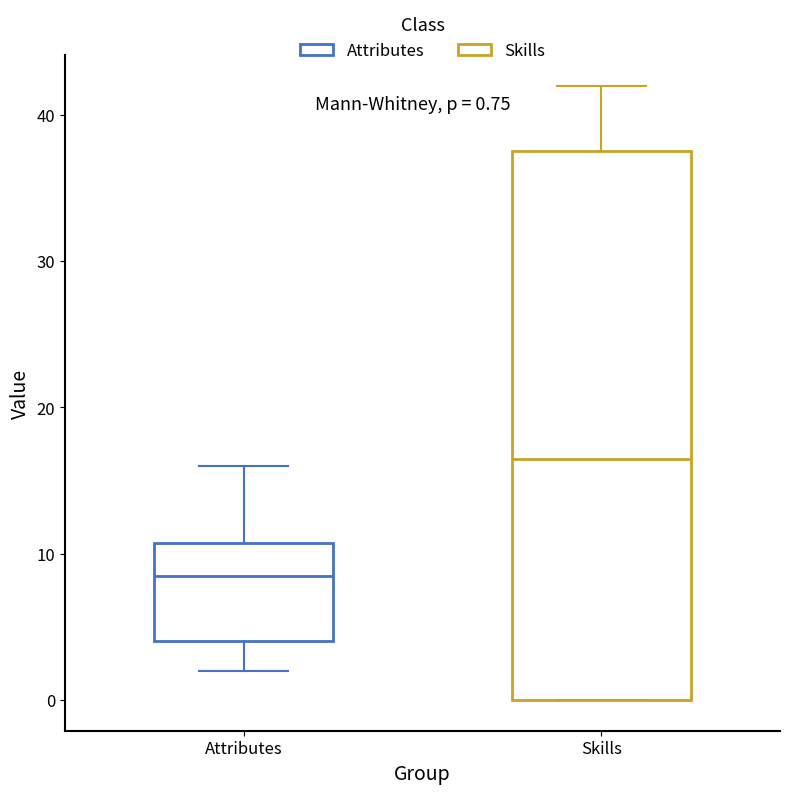

Comparing the boxes themselves (not the whiskers), which one is the tallest?

Skills